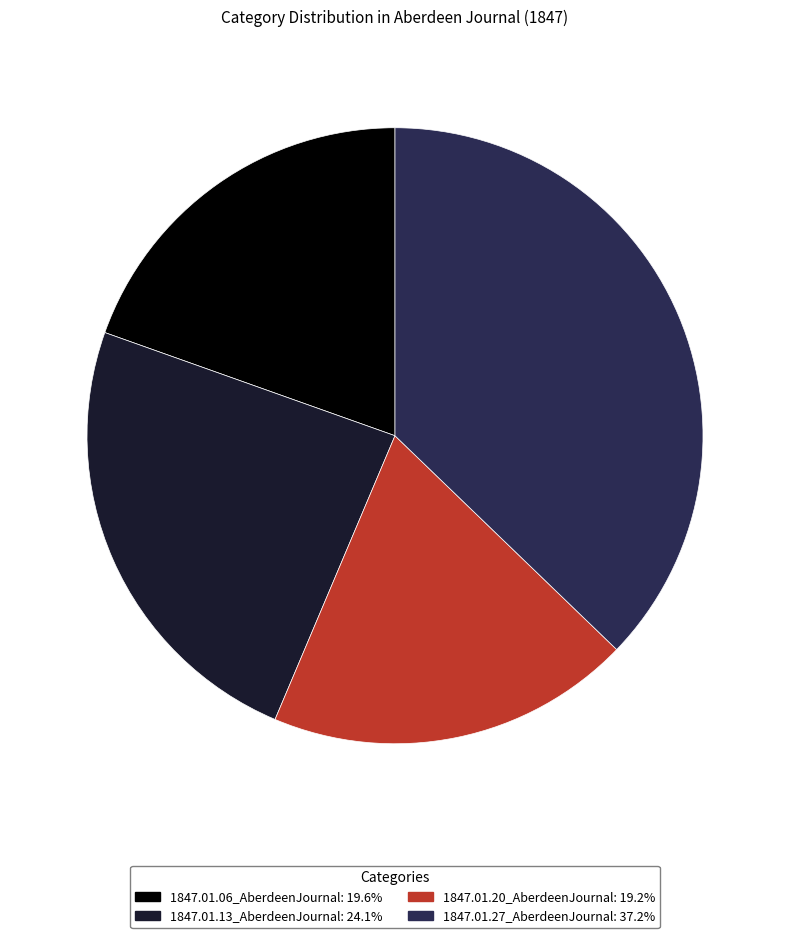

Is the sum of 1847.01.13_AberdeenJournal and 1847.01.27_AberdeenJournal greater than half?

Yes